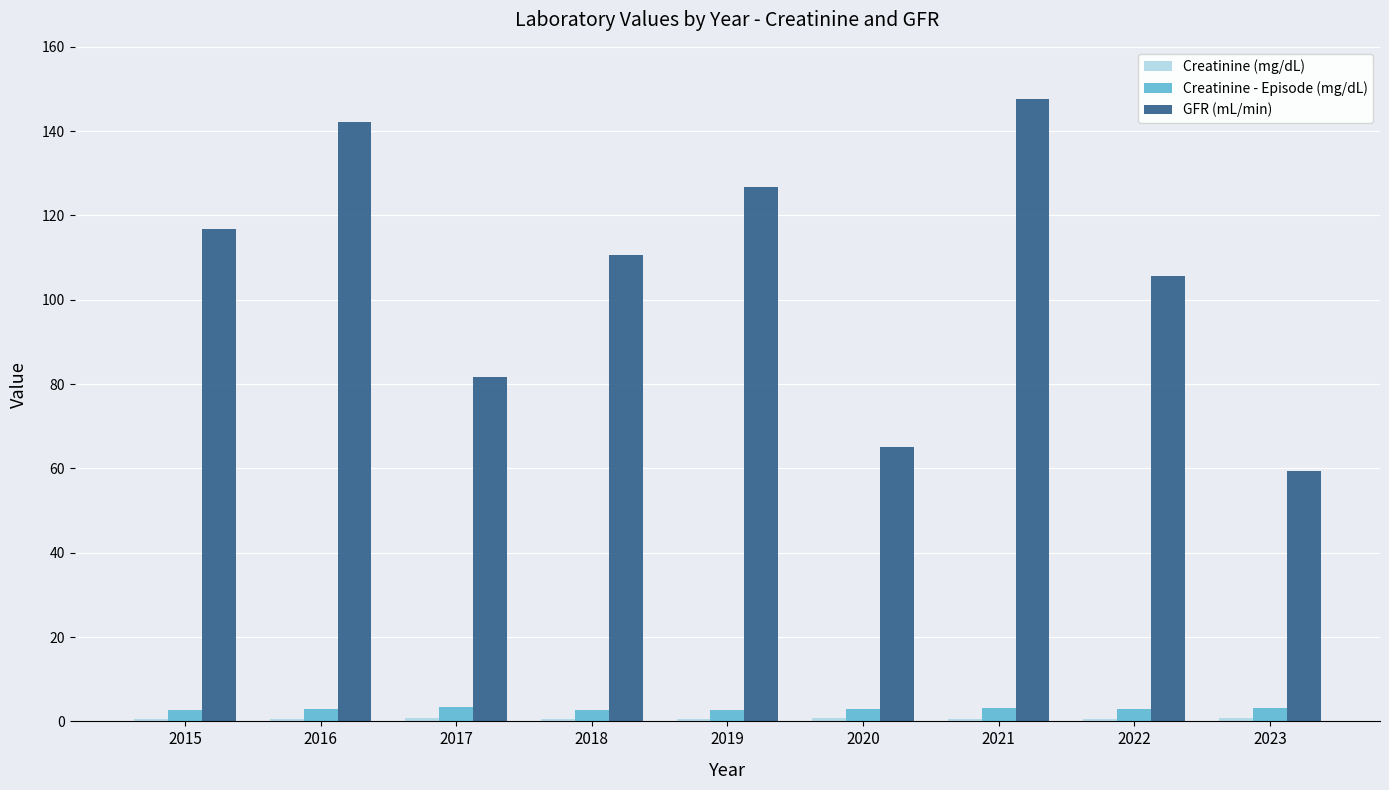

How many series are shown in this chart?

3